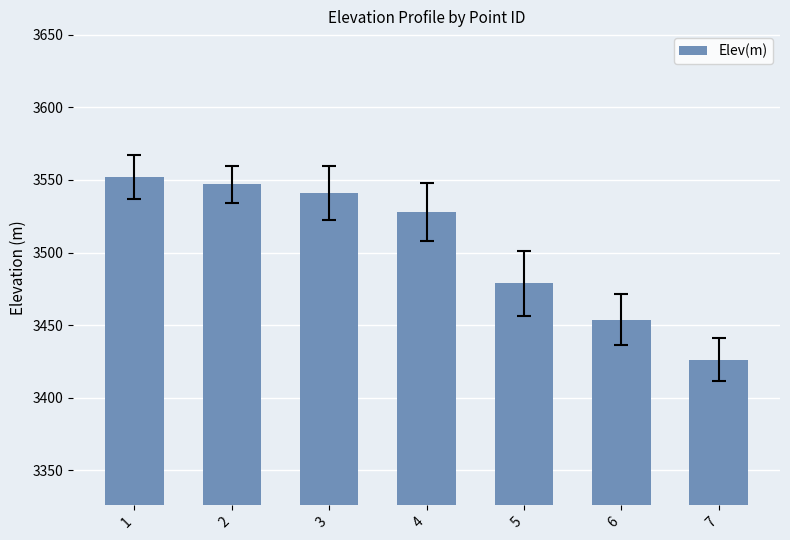

Which label corresponds to the smallest value in the chart?

7